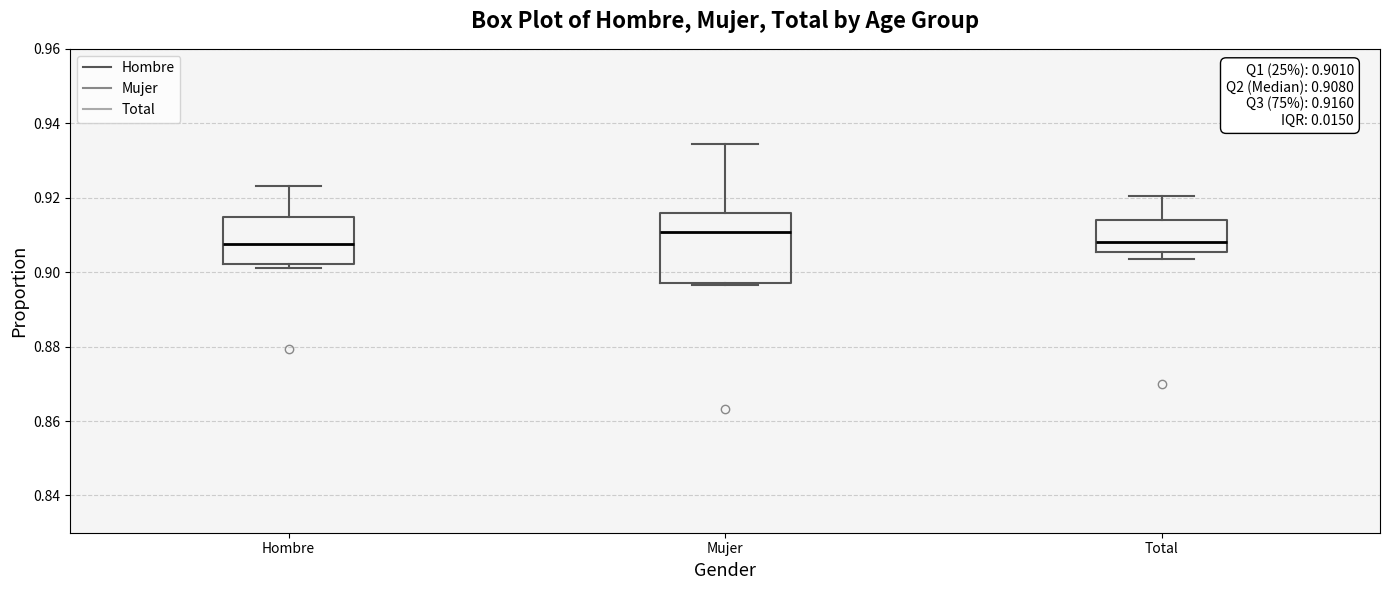

Which box is the tallest, from its lower edge to its upper edge?

Mujer